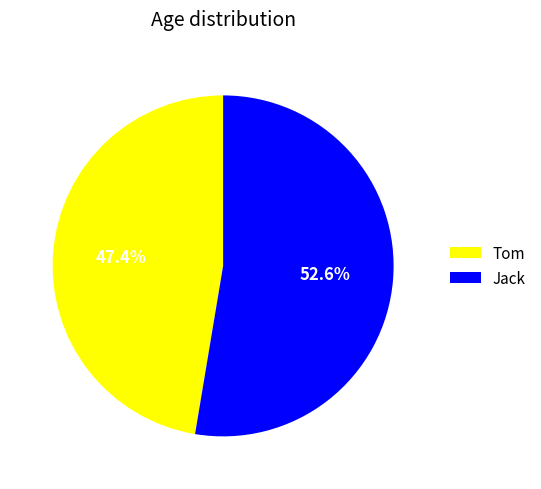

To the nearest percent, what is the difference between the largest and smallest slice percentages?

5%